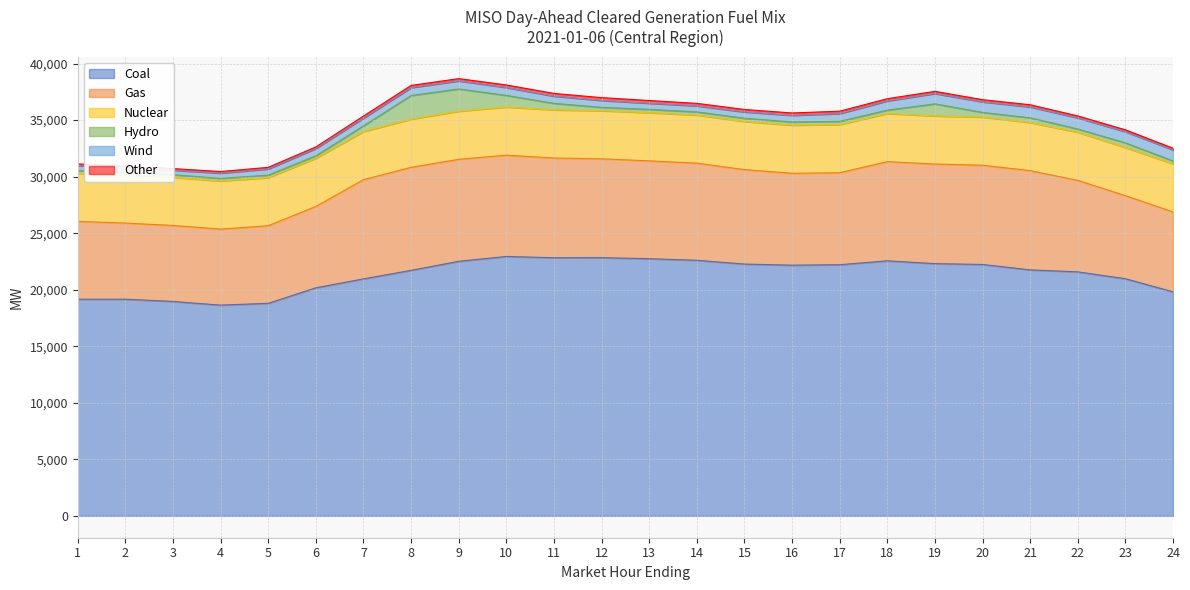

True or false: Coal has a value of 20171.1 at 6.

True